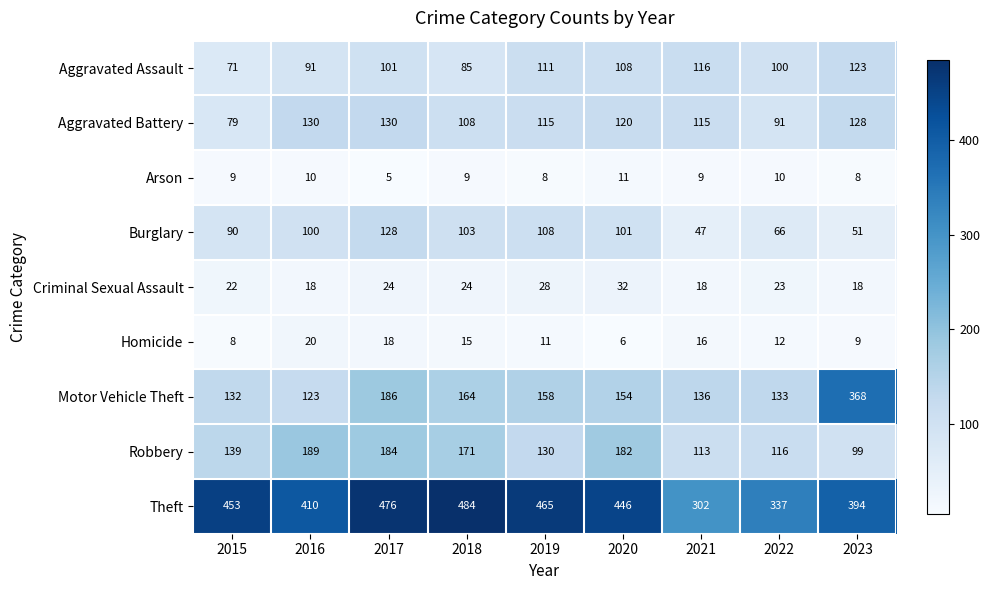

The Homicide series shows 3 at 2020. True or false?

False